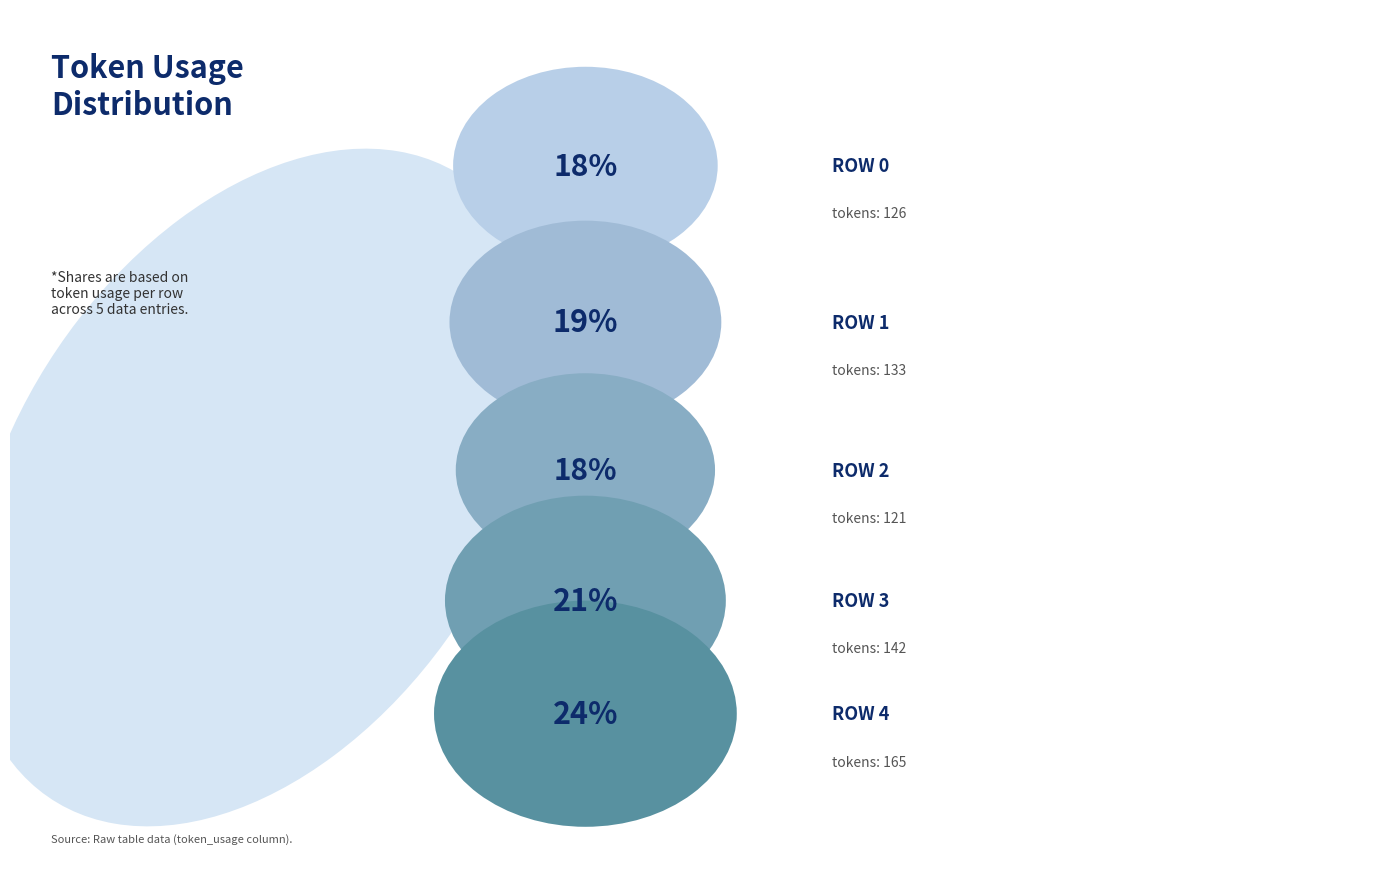

Approximately how many times larger is the value at Row 2 compared to Row 4?

0.7